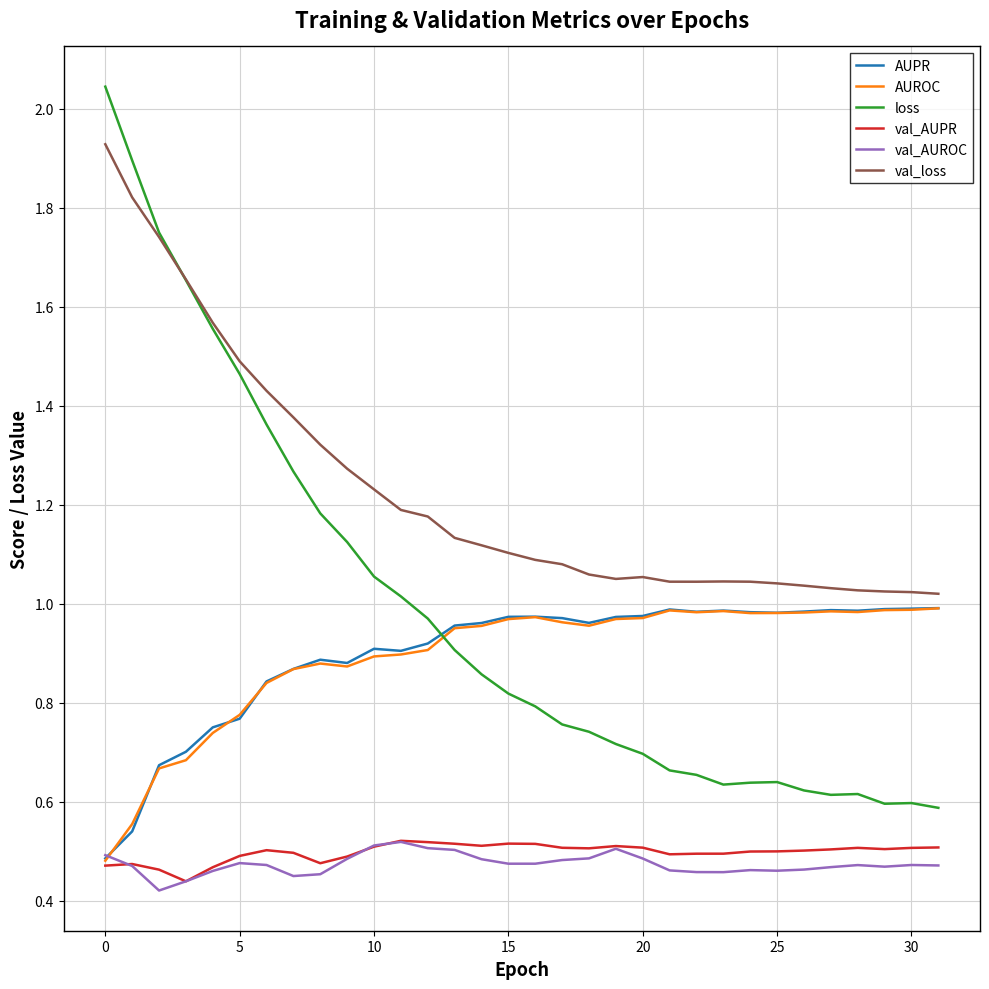

Which series has the widest spread of values?

loss